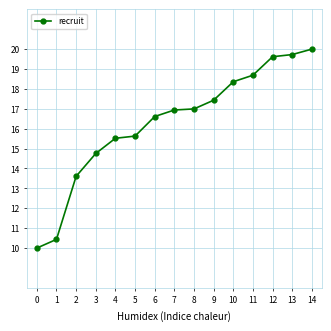

What is the change in value from 0 to 1?

+0.4